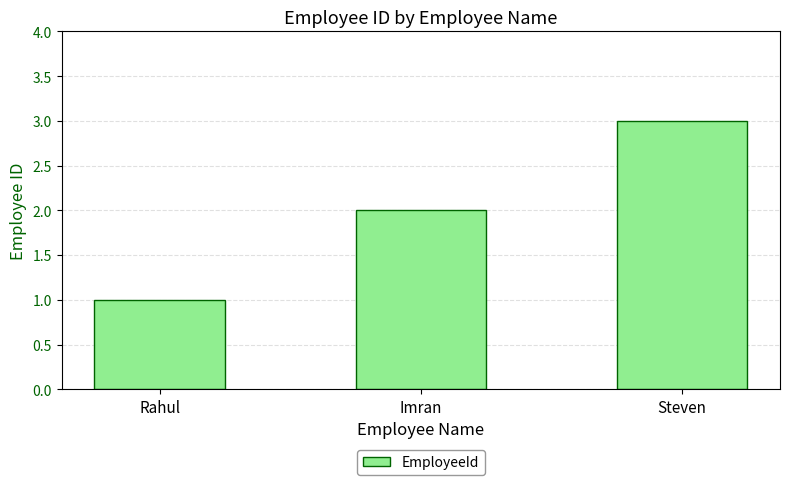

At which category does the chart reach its minimum across all series?

Rahul